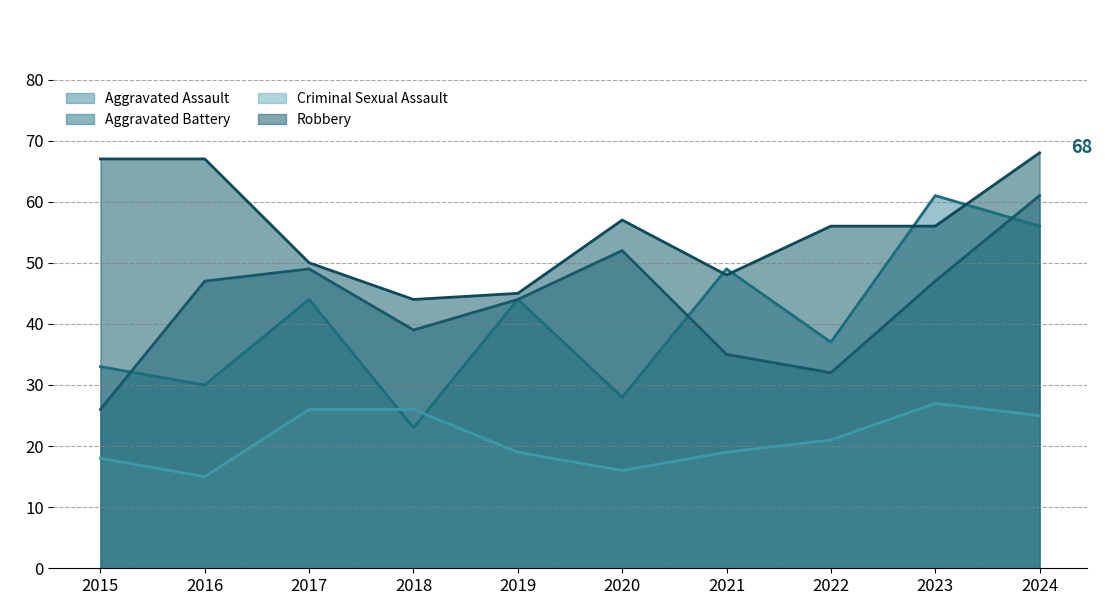

At which label is Robbery closest to 56?

2022